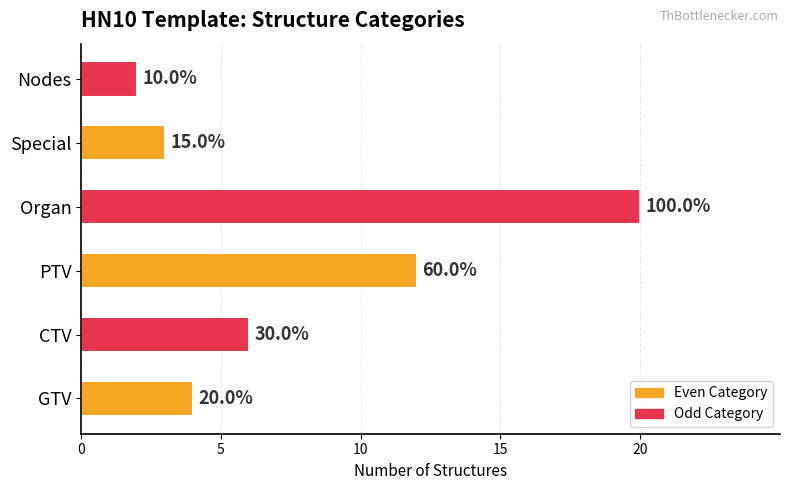

How many bars are there in total?

6